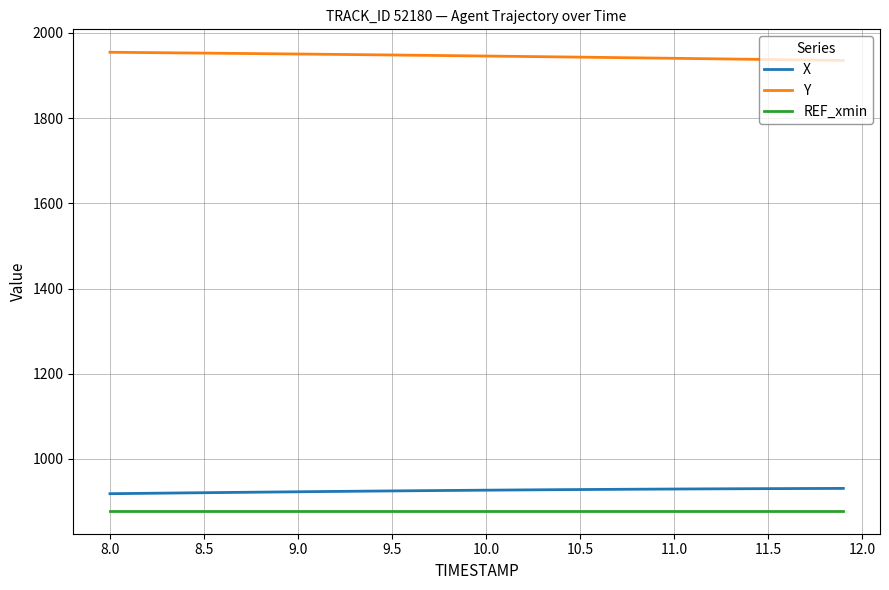

True or false: REF_xmin and X cross at least once.

False